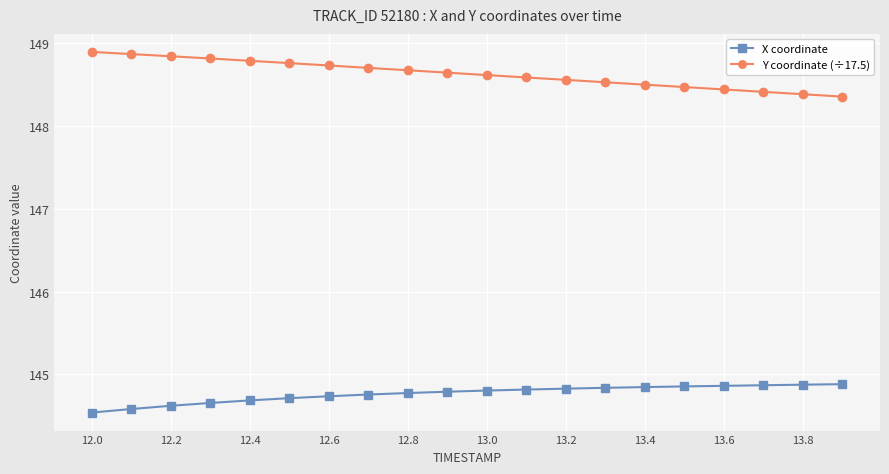

How many lines are shown in the chart?

2